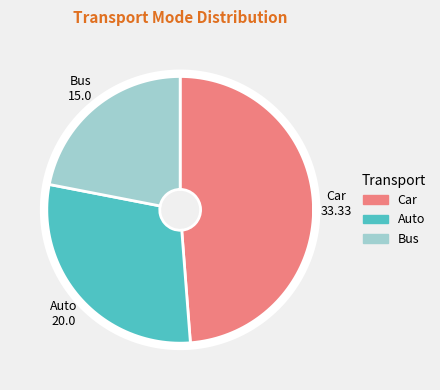

Count the number of slices in the pie.

3